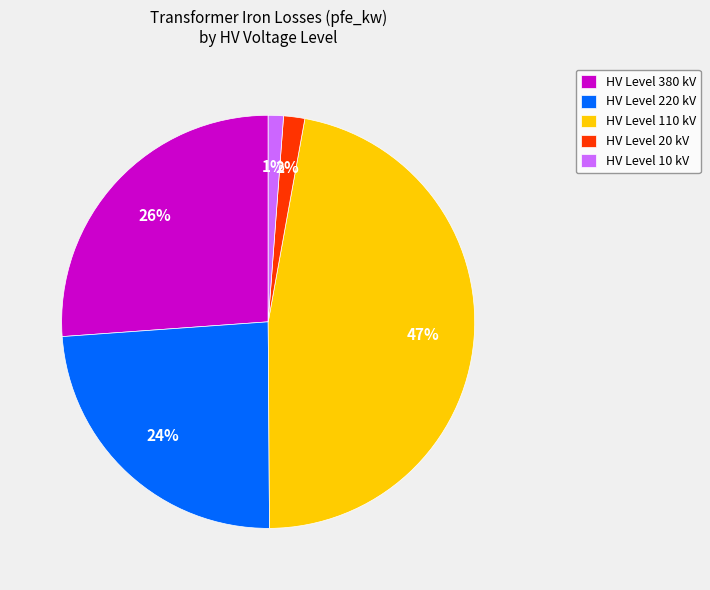

Do HV Level 10 kV and HV Level 380 kV together represent more than half of the pie?

No